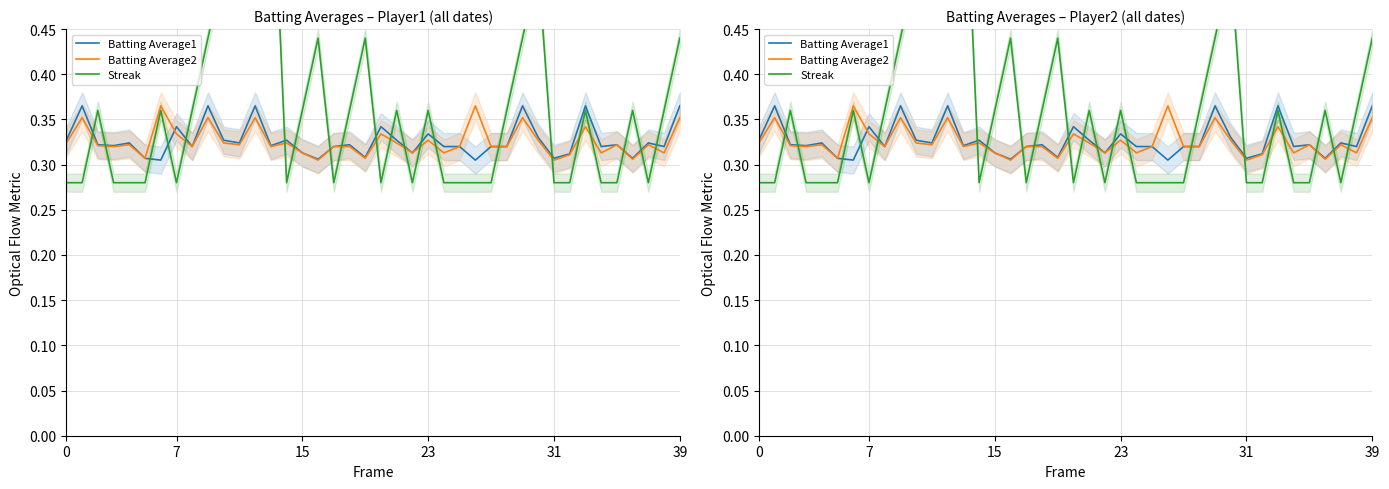

True or false: Batting Average1 has a value of 0.1 at 29.

False